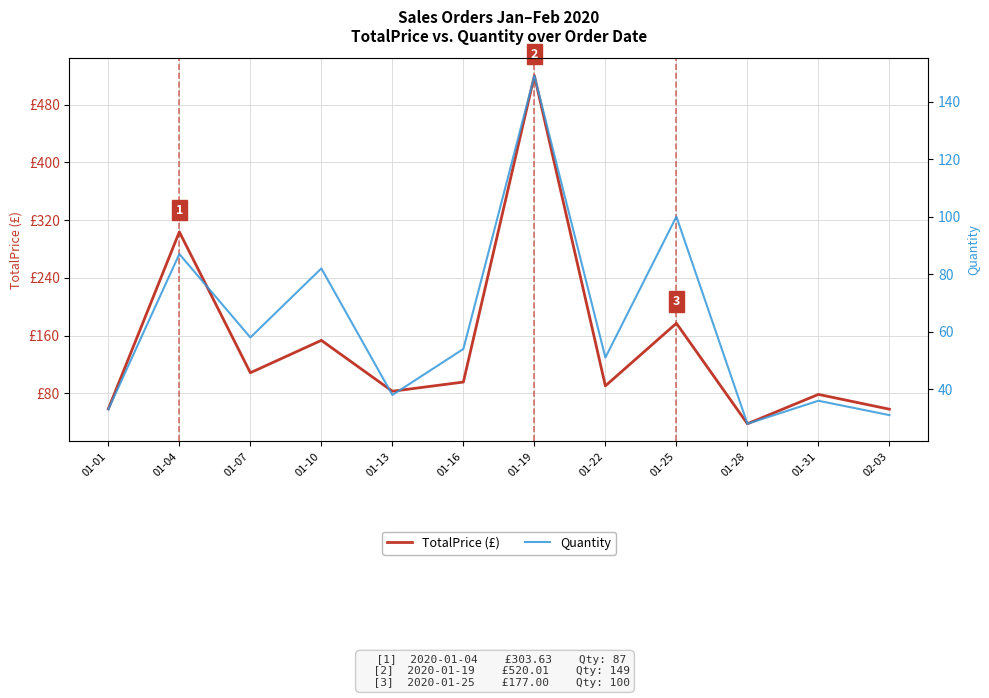

Does the chart have visible grid lines?

Yes